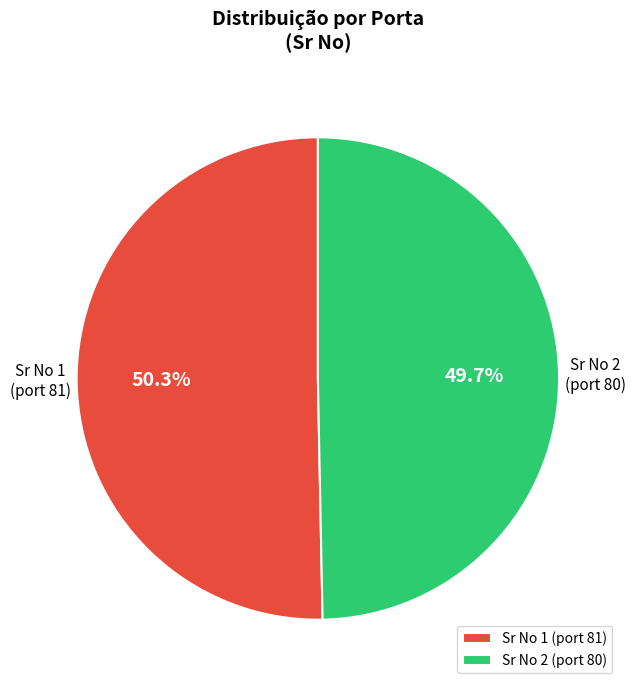

Rank the categories by value from lowest to highest.

Sr No 2 (port 80), Sr No 1 (port 81)